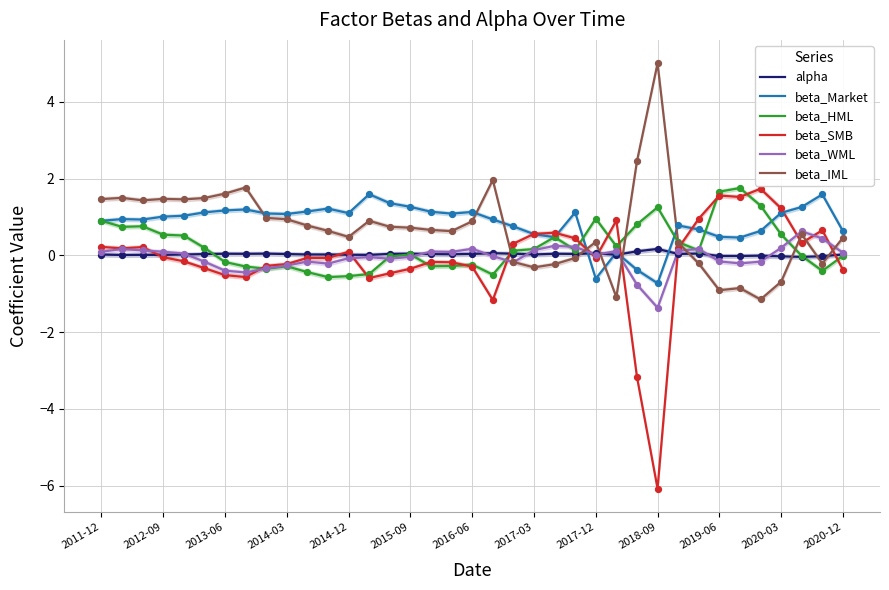

Is it true that beta_WML equals -1.4 at 2018-09?

True